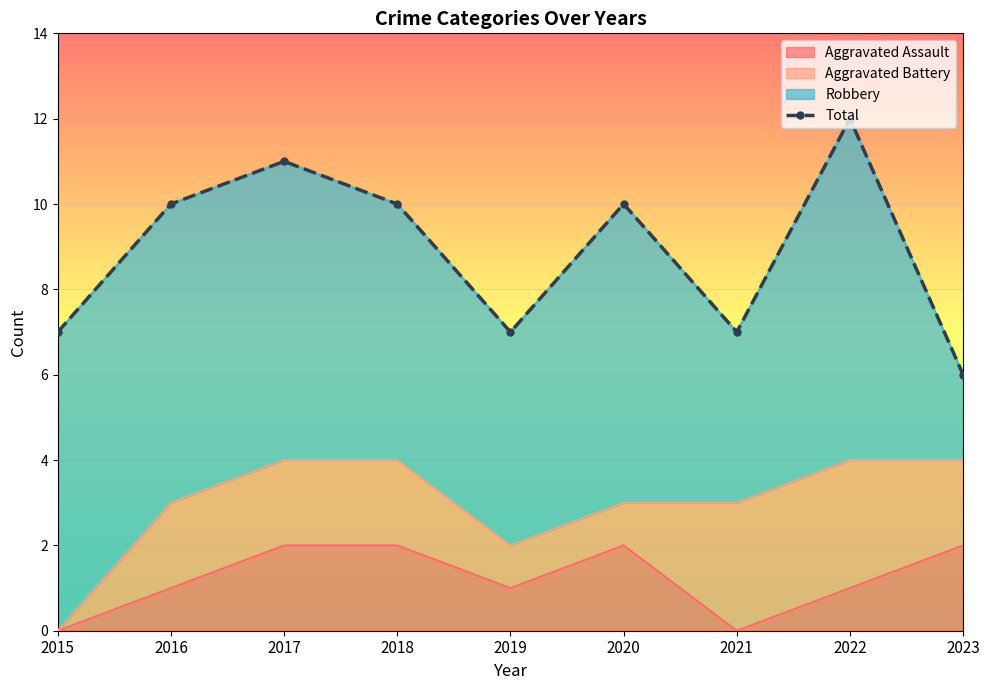

How many points are higher than both their immediate neighbors (excluding endpoints)?

3